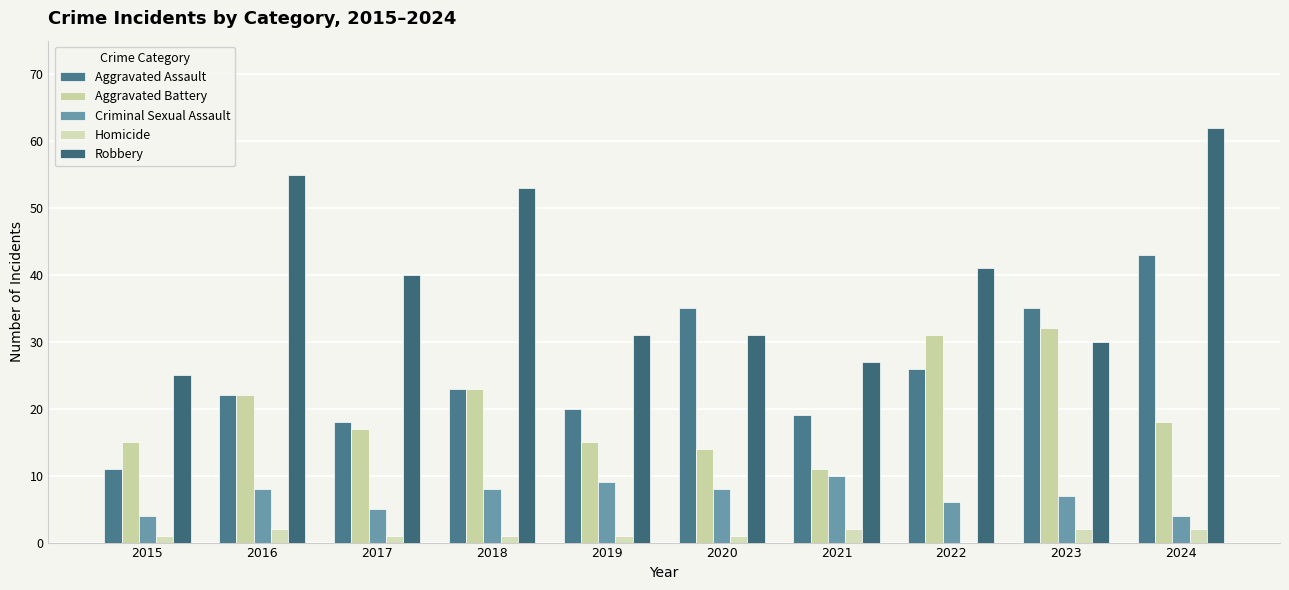

What is the average value of the Homicide series?

1